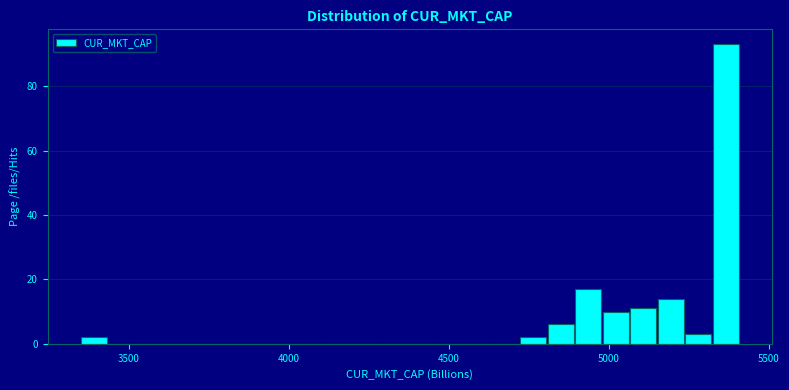

Read against the x-axis, roughly where is the centre of the tallest bar?

5350